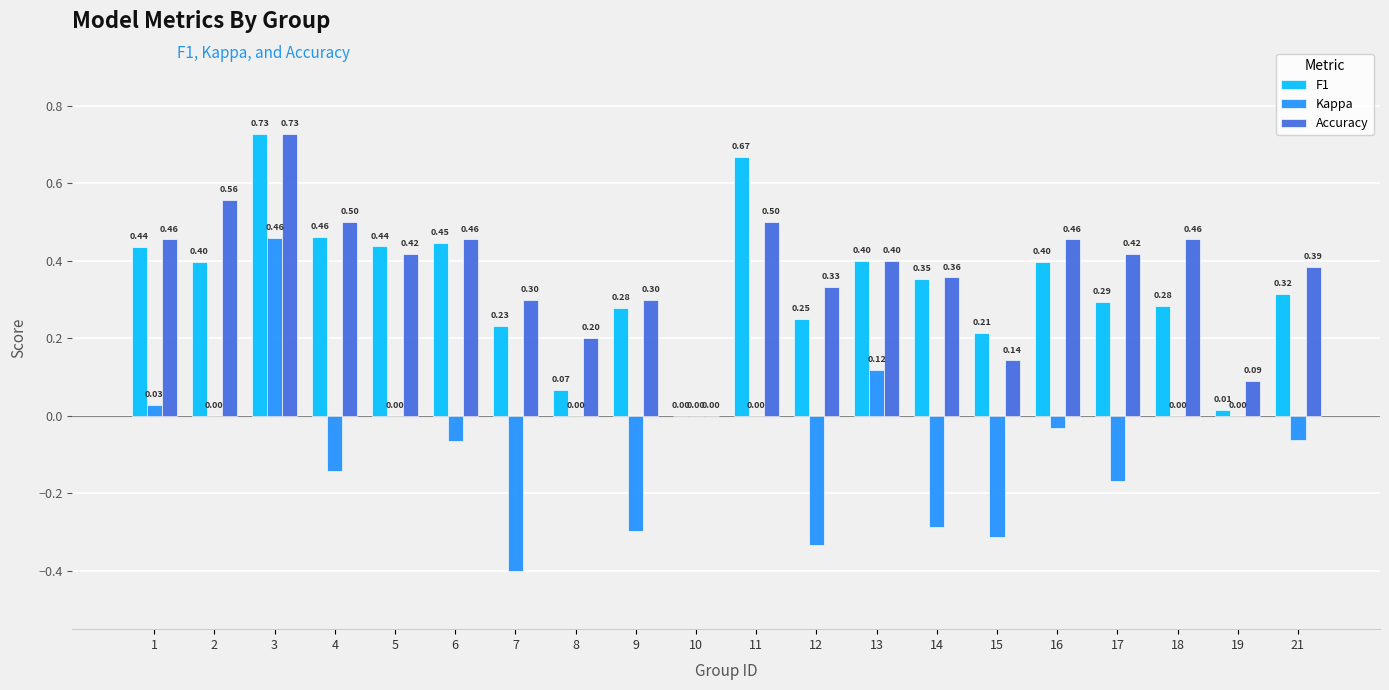

At which label is Accuracy closest to 0?

10